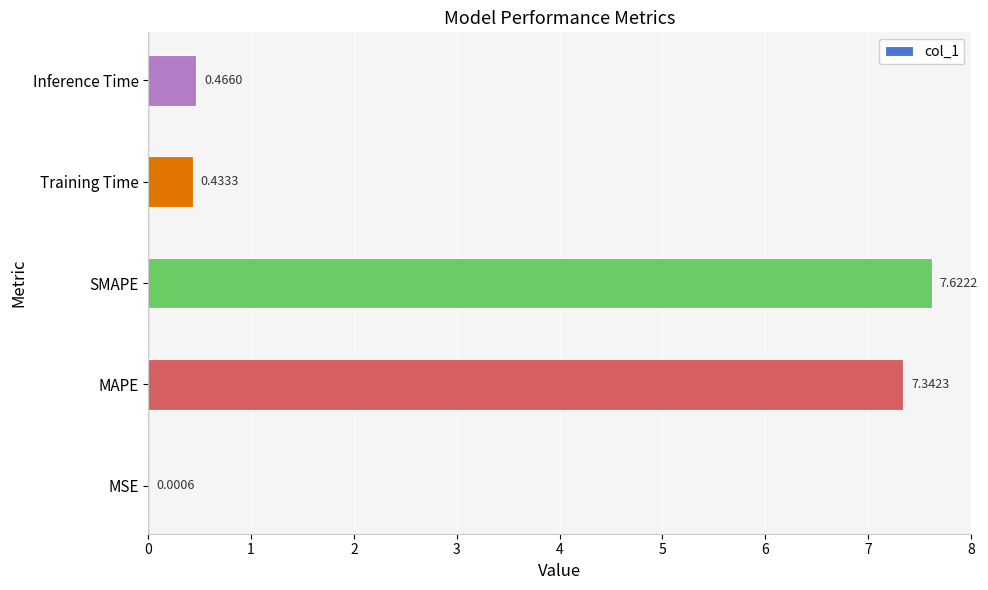

Where is the data nearest to the value 3?

Inference Time